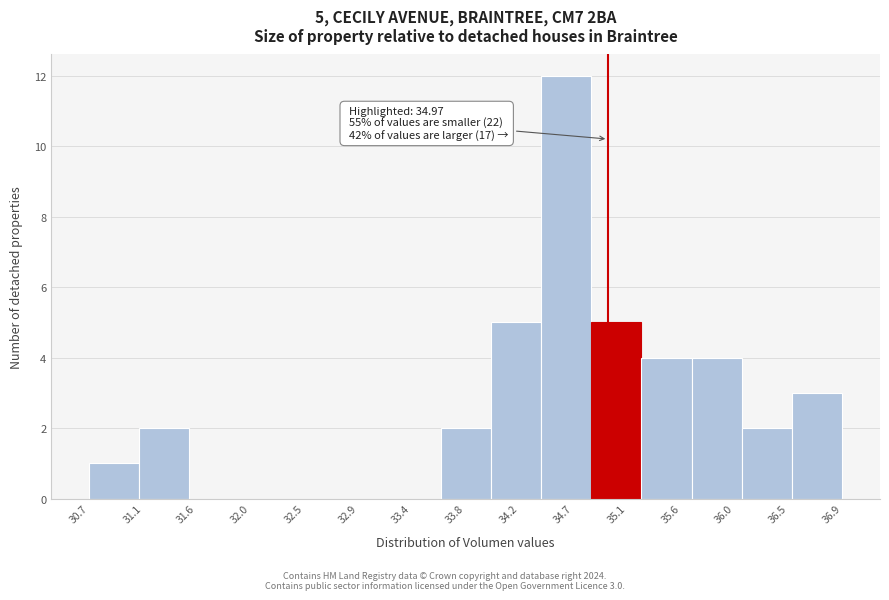

Which range on the x-axis has the tallest bar?

34.40 to 34.85